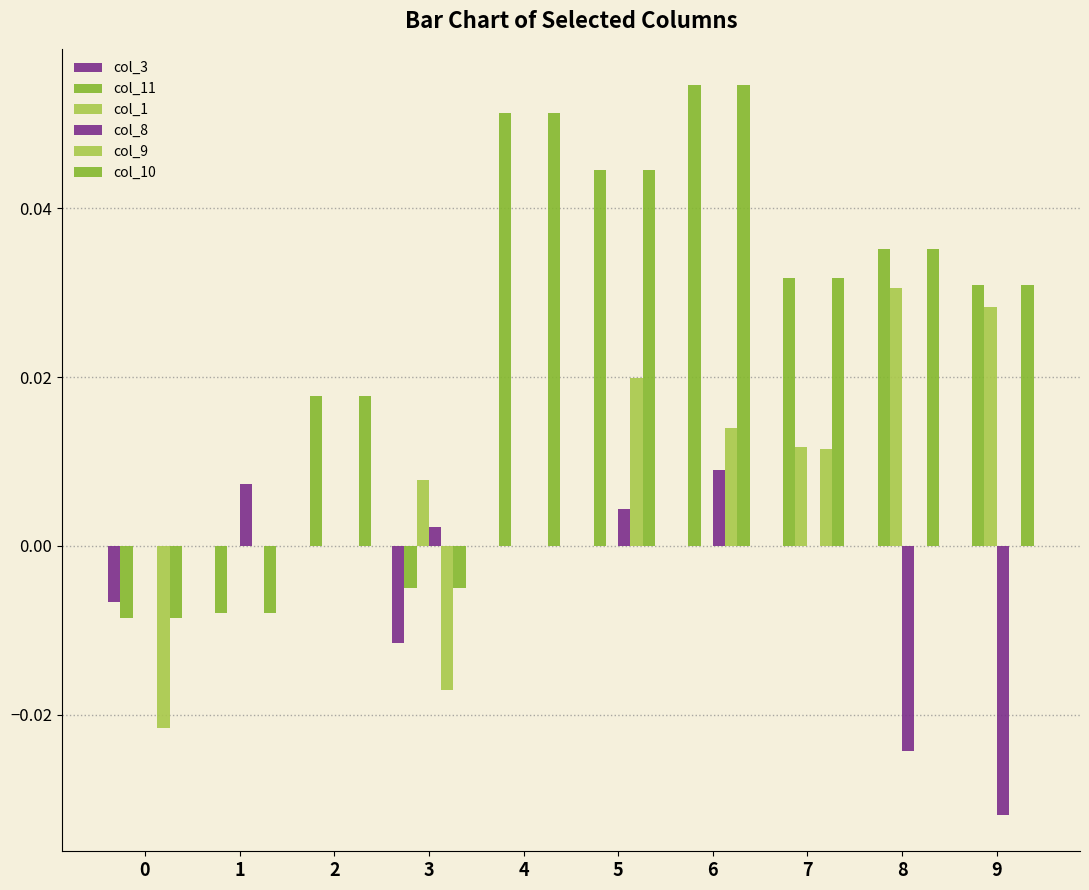

How many categories are shown in the chart?

10